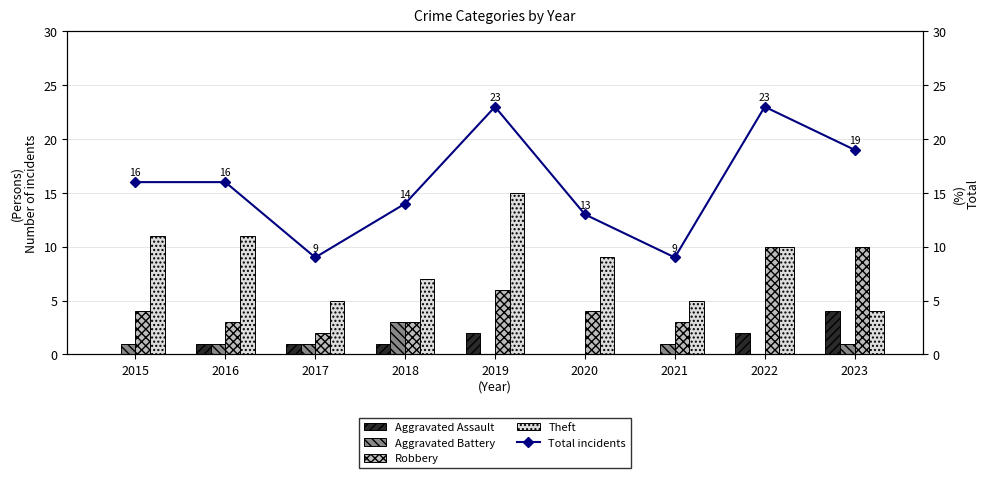

Is it true that Robbery equals 3 at 2016?

True